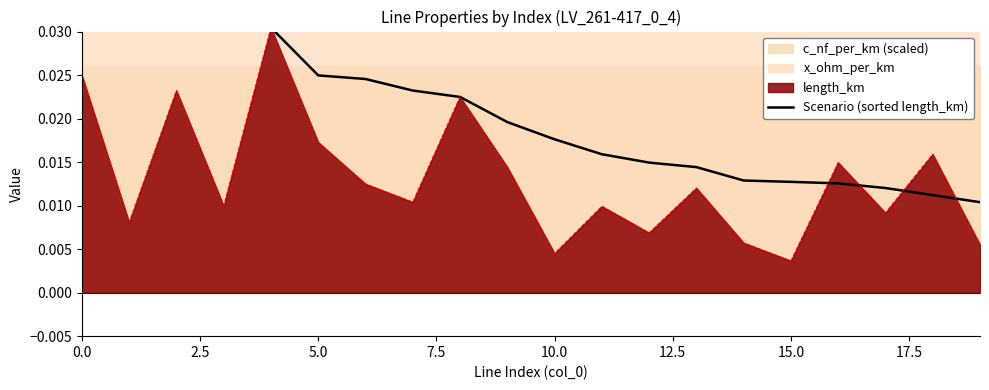

What is the maximum value shown in the chart?

0.1